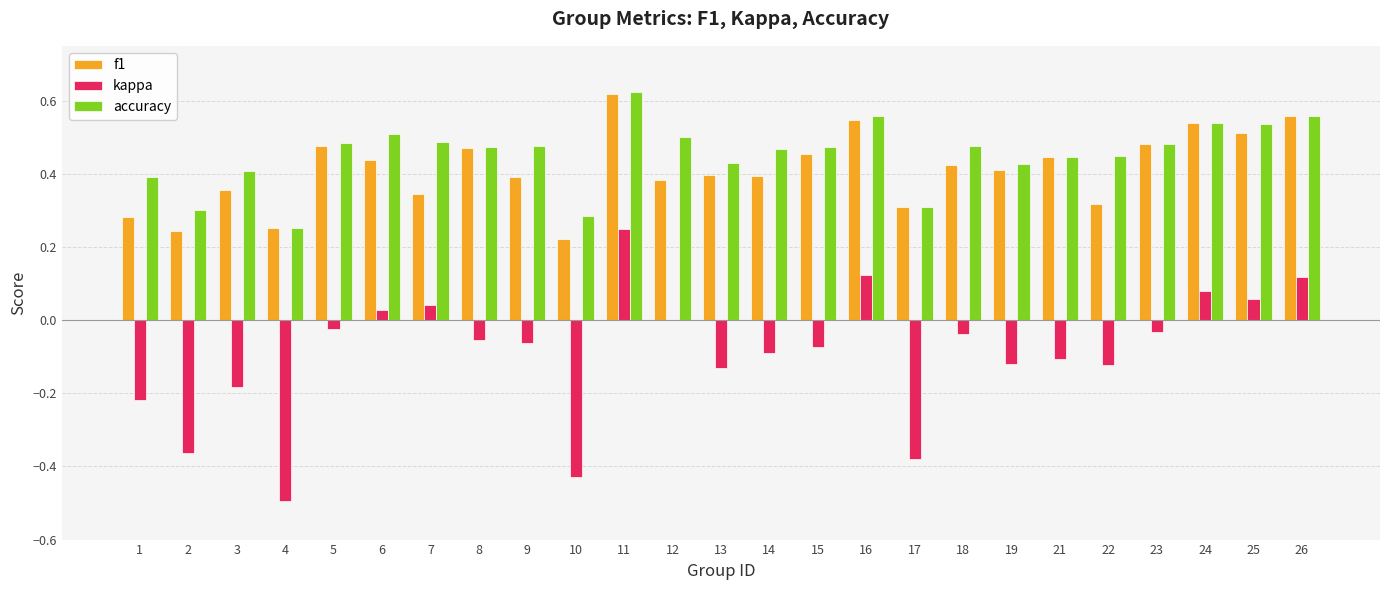

True or false: accuracy has a value of 0.3 at 2.

True